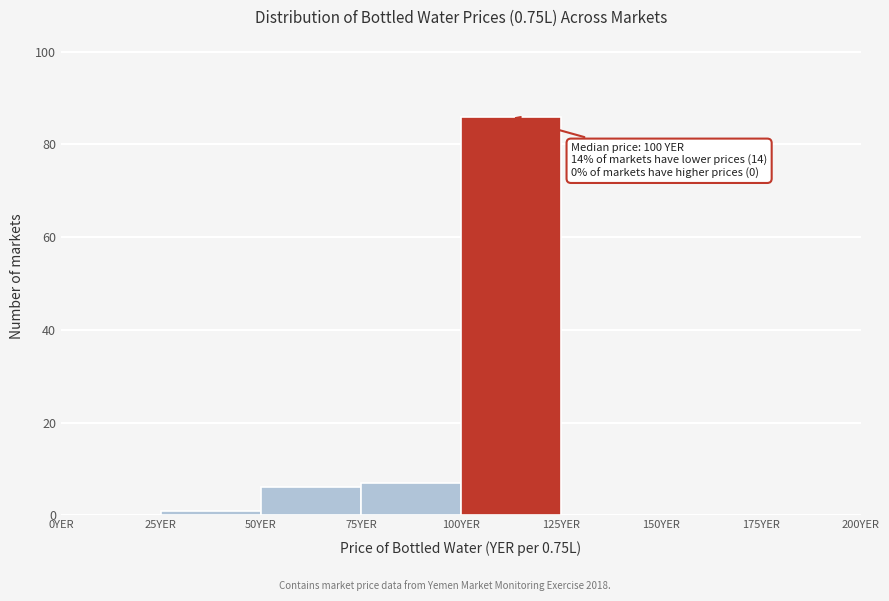

Over which range of the x-axis is the bar tallest?

100 to 125